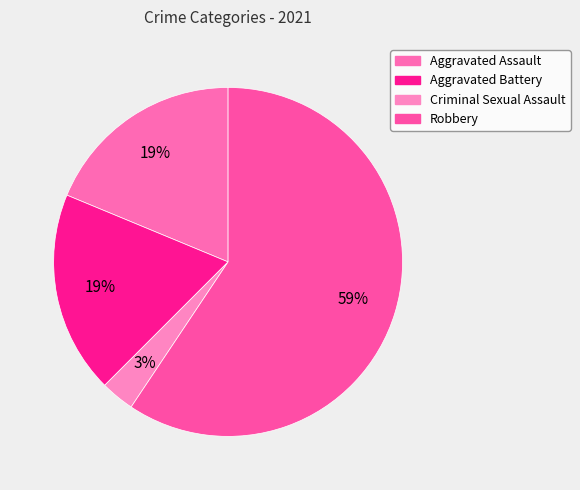

Which has a higher value, Aggravated Assault or Criminal Sexual Assault?

Aggravated Assault